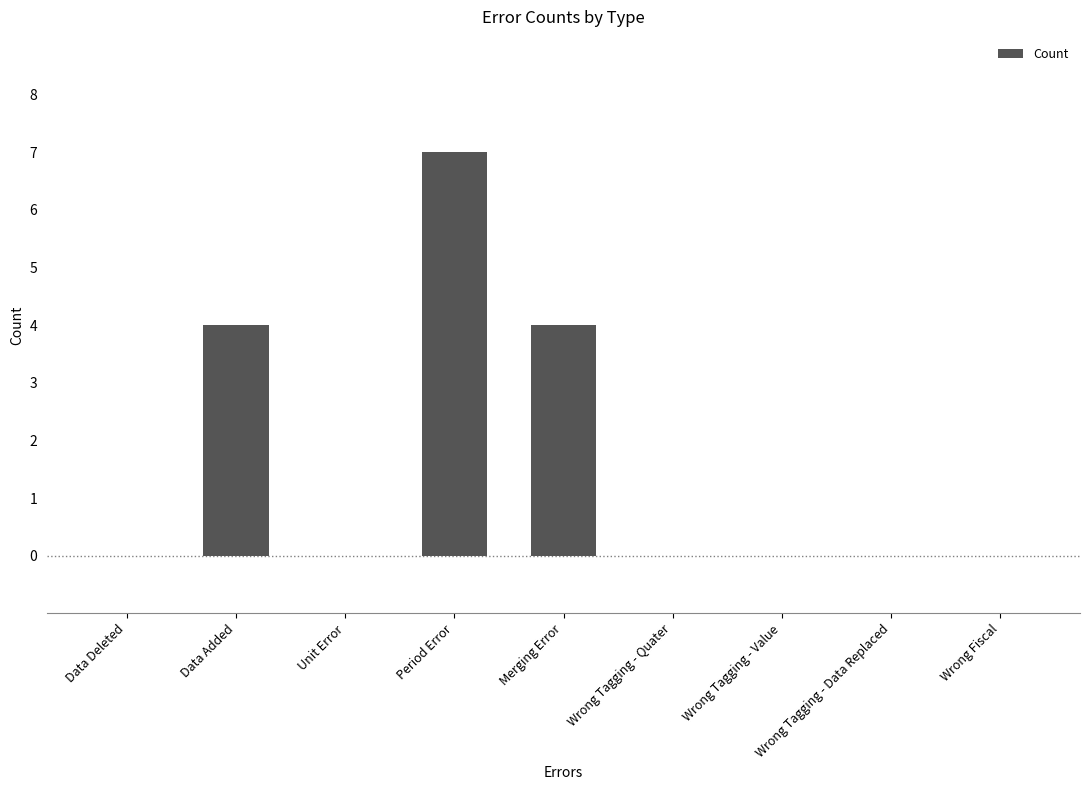

What is the maximum value shown in the chart?

7